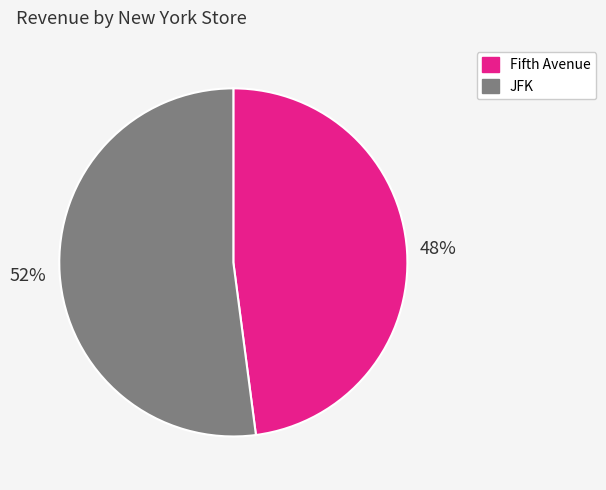

Rank the categories by value from highest to lowest.

JFK, Fifth Avenue